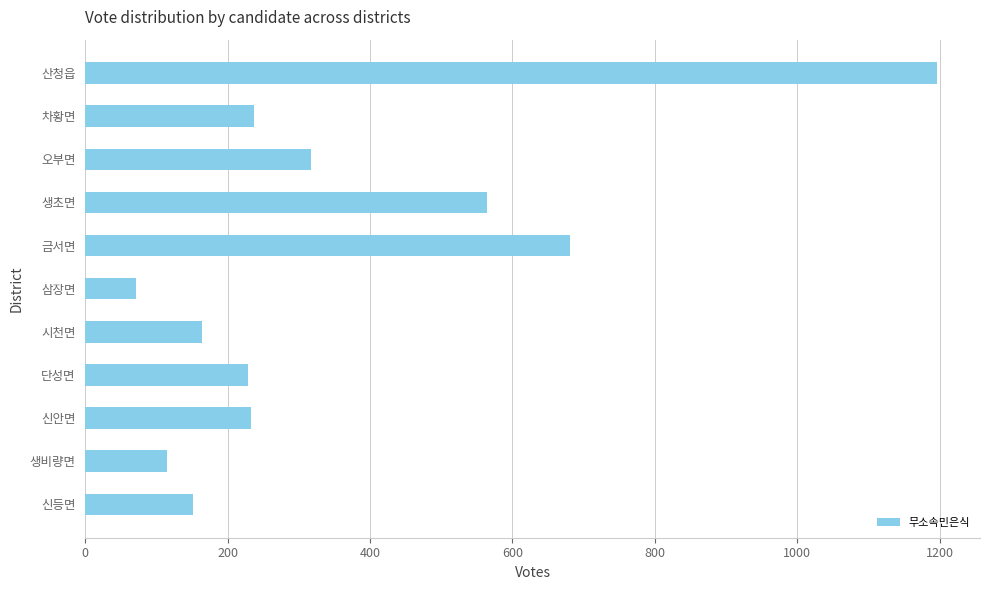

What is the average value?

360